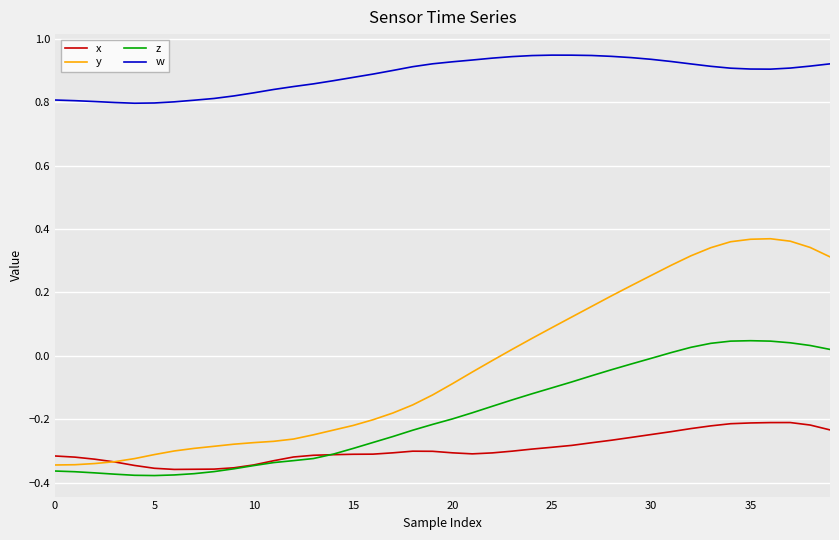

Is this an area chart (filled region under the line)?

No